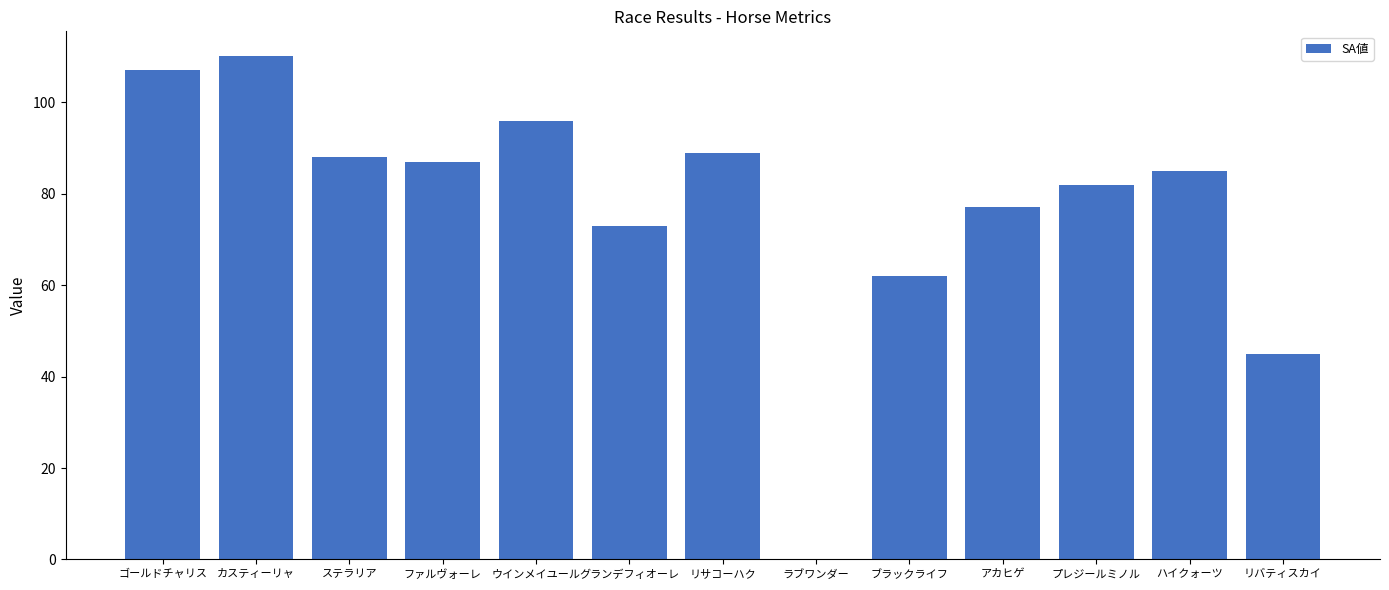

What is the ratio of the value at リサコーハク to the value at ブラックライフ?

1.4